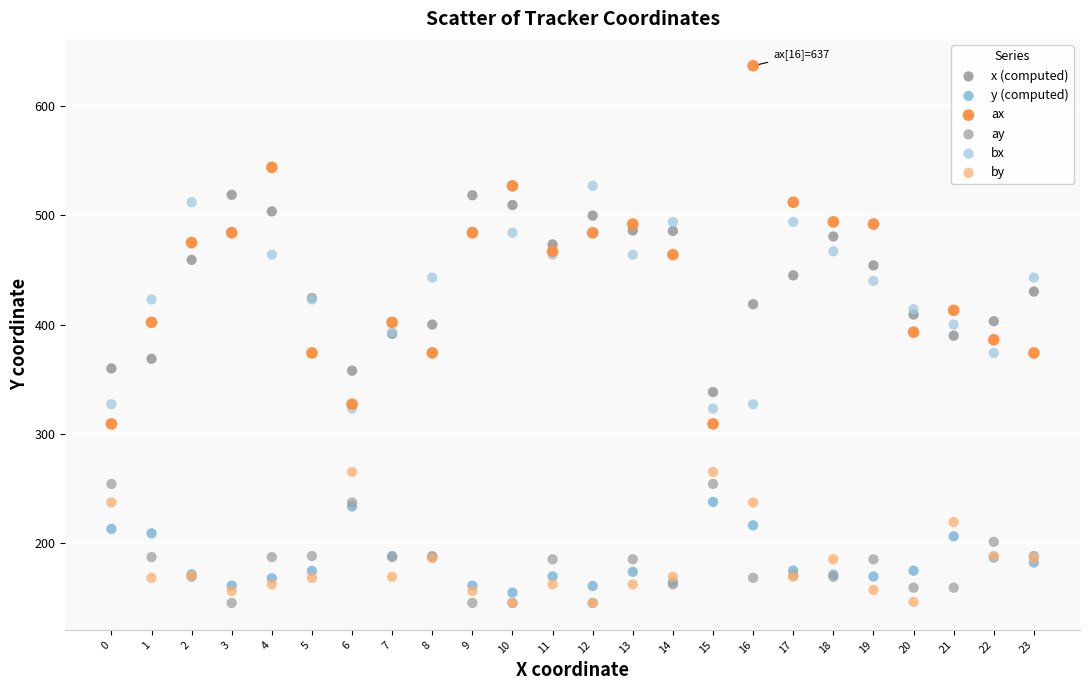

Which series reaches the maximum Y coordinate?

ax